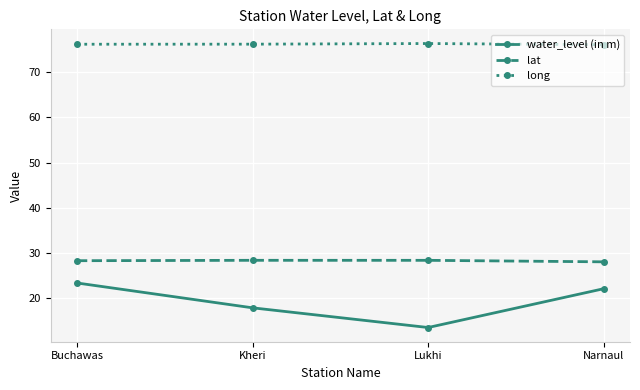

What is the approximate value of lat at Kheri?

28.4